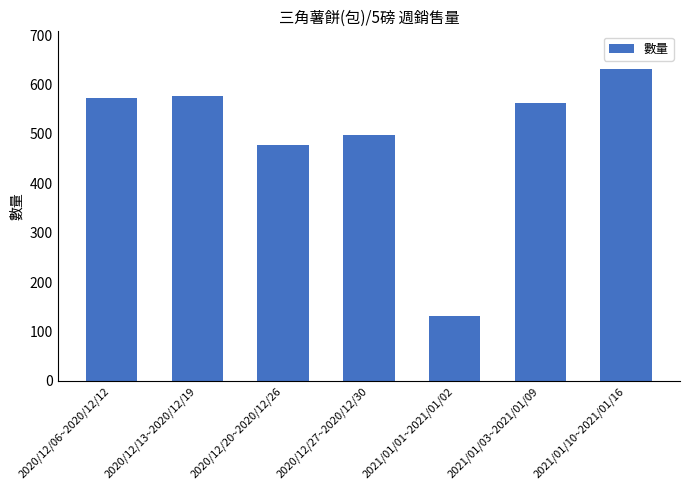

Which has a higher value, 2020/12/06~2020/12/12 or 2020/12/27~2020/12/30?

2020/12/06~2020/12/12